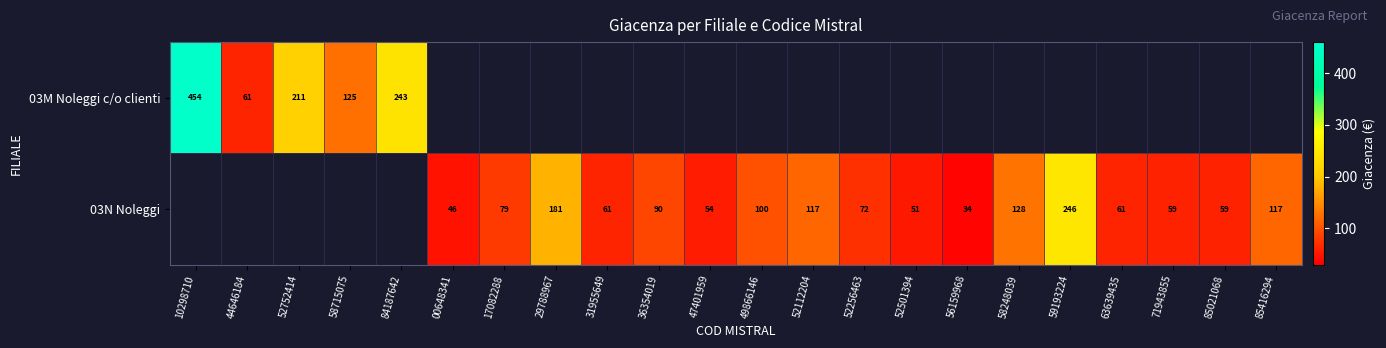

Is the value of 03M Noleggi c/o clienti at 84187642 greater than the value of 03N Noleggi at 31955649?

Yes